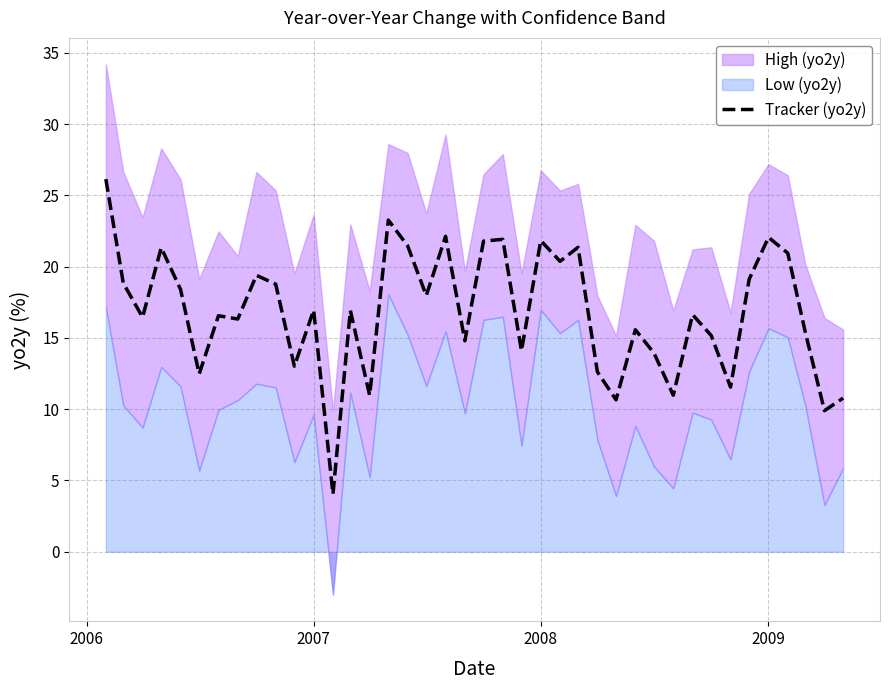

What is the greatest value displayed?

26.1